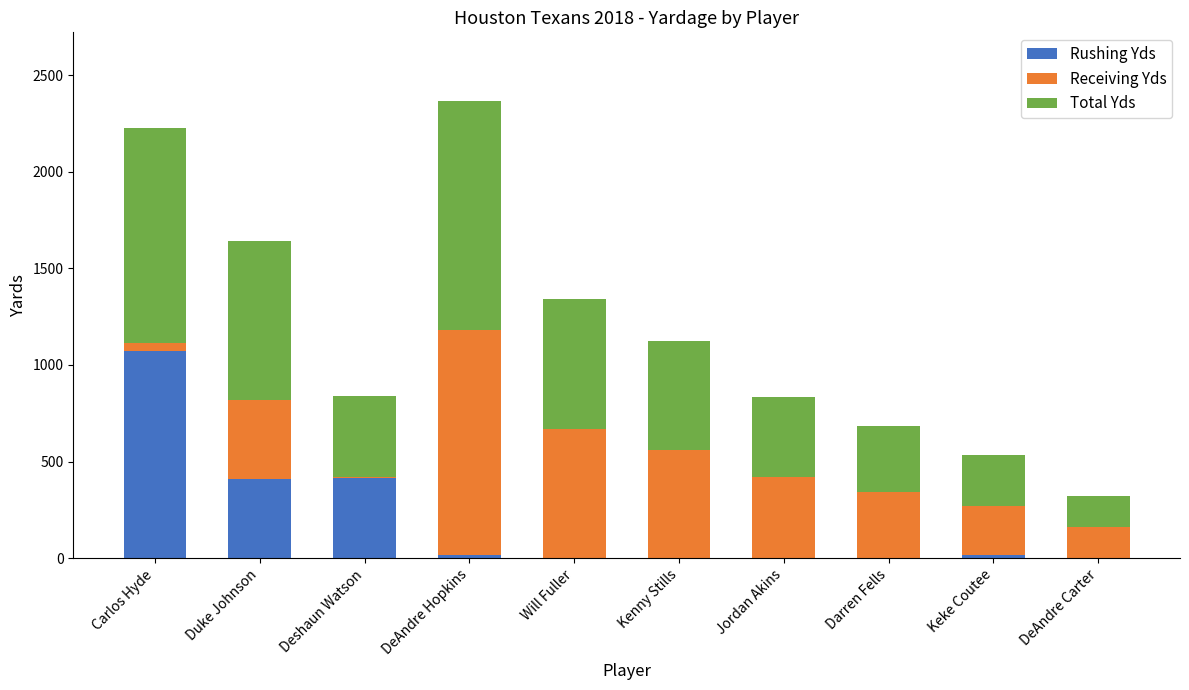

What is the maximum value for Rushing Yds?

1070